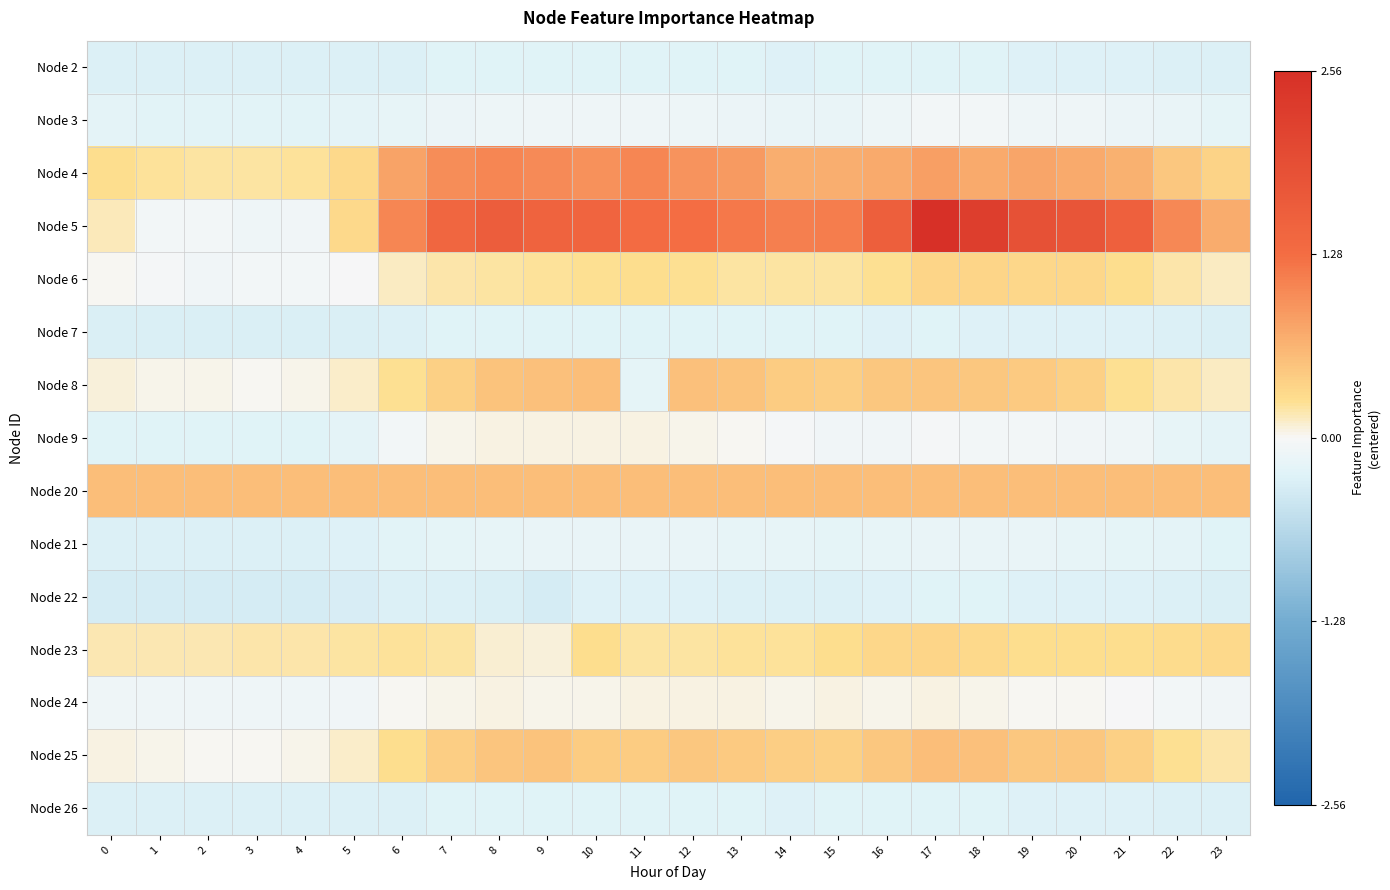

What is the difference between the highest and lowest values at 9?

1.8